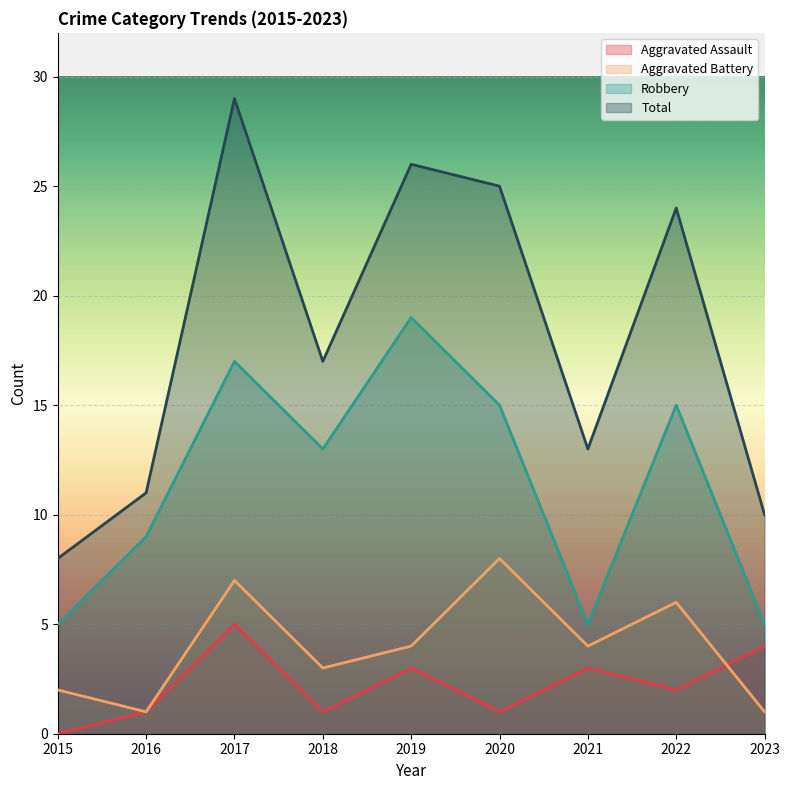

Is it true that Robbery equals 7 at 2021?

False